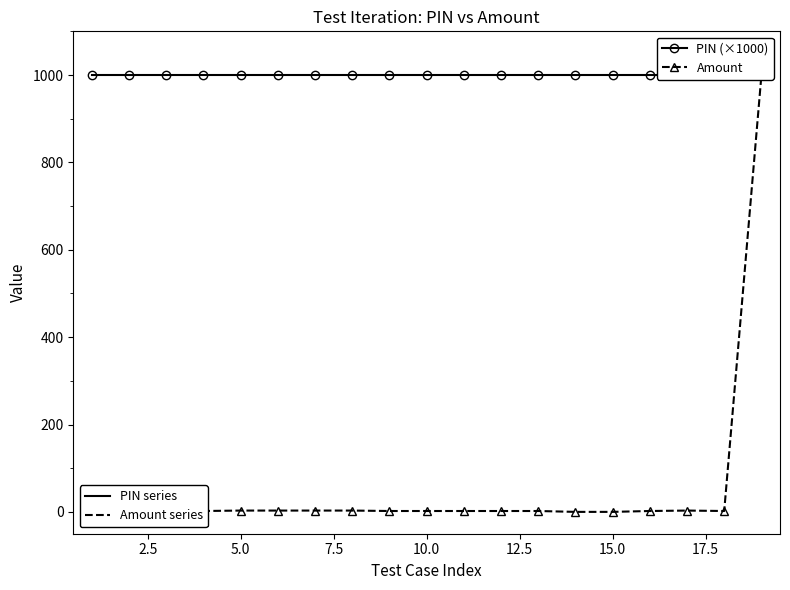

Is the value of Amount at 10.0 greater than the value of PIN (×1000) at 5.0?

No